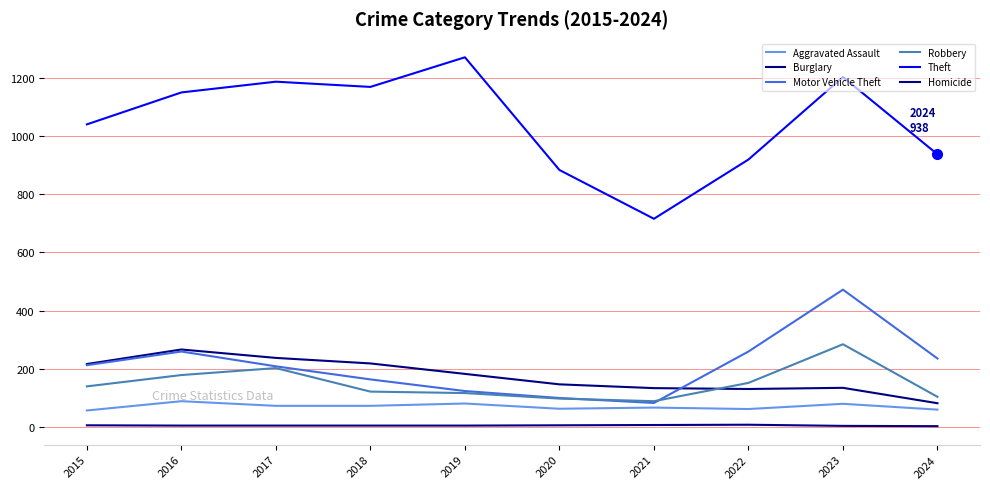

What is the average value of the Homicide series?

4